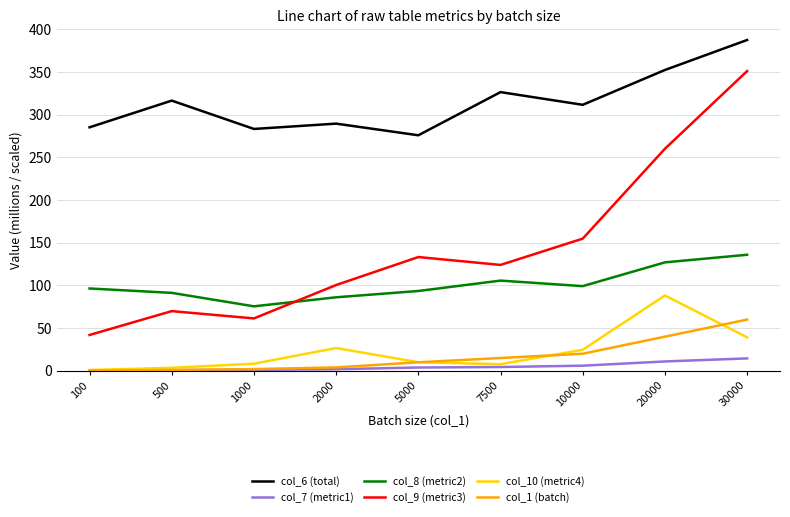

What is the highest value of the col_7 (metric1) series?

14.5